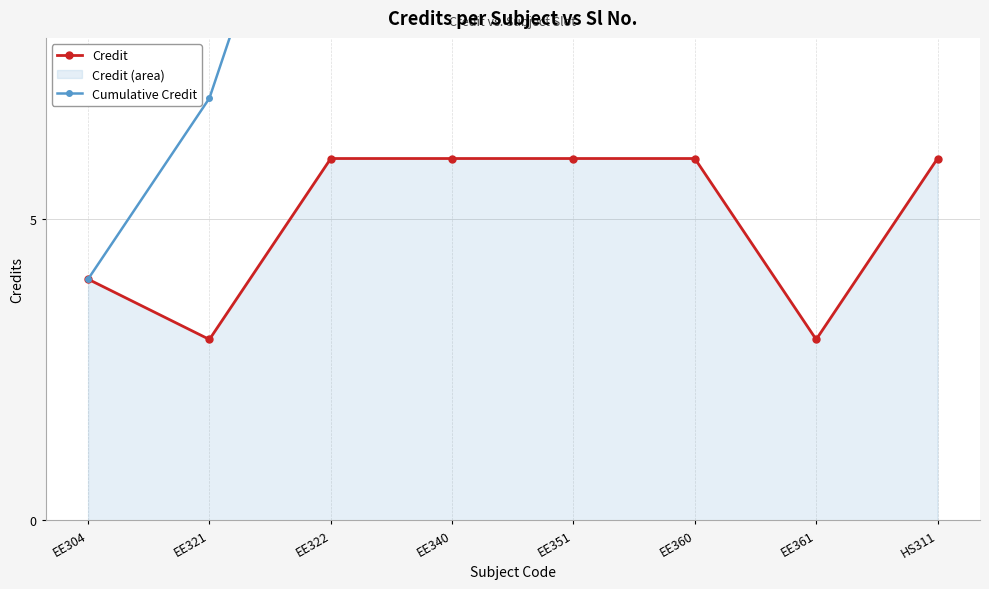

True or false: Cumulative Credit and Credit cross at least once.

False